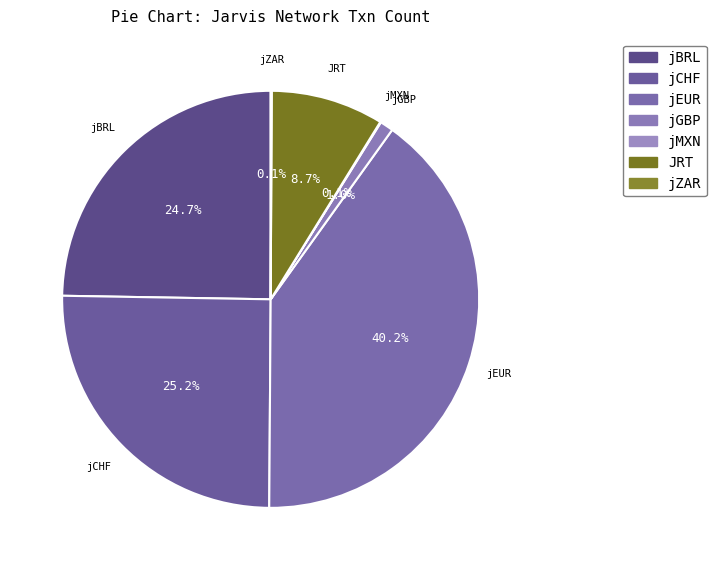

Which category has the biggest portion of the pie?

jEUR